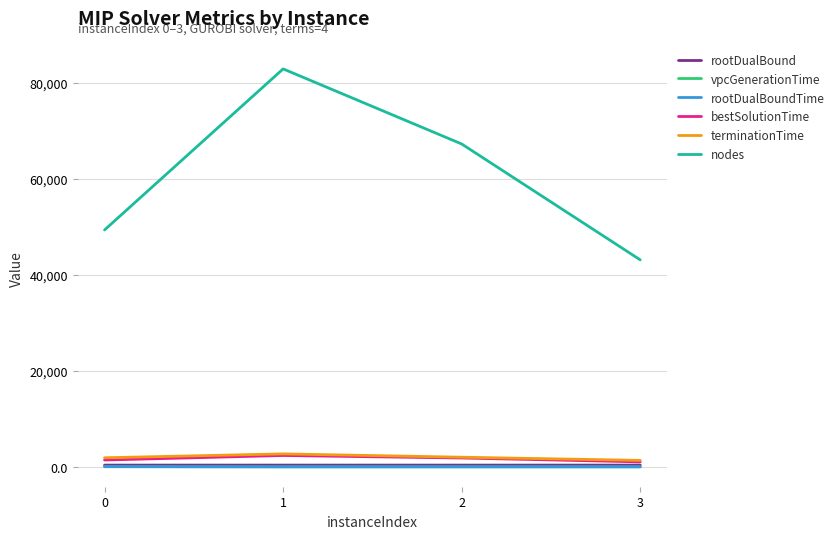

Is the value of nodes at 1 greater than the value of vpcGenerationTime at 0?

Yes